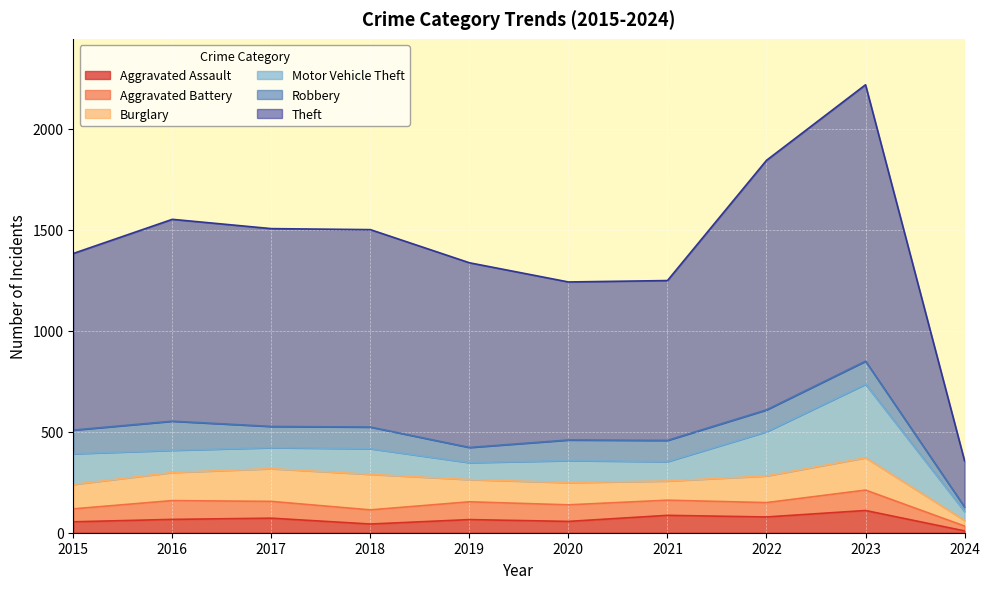

Reading left to right, extract all data points from this chart.

Aggravated Assault: 54	66	72	43	65	56	86	78	110	9
Aggravated Battery: 64	93	83	70	88	82	75	71	101	24
Burglary: 121	139	162	176	110	110	95	132	160	28
Motor Vehicle Theft: 152	110	104	127	84	109	96	219	364	44
Robbery: 117	144	105	107	75	102	105	108	114	22
Theft: 874	999	979	977	914	782	791	1235	1368	229